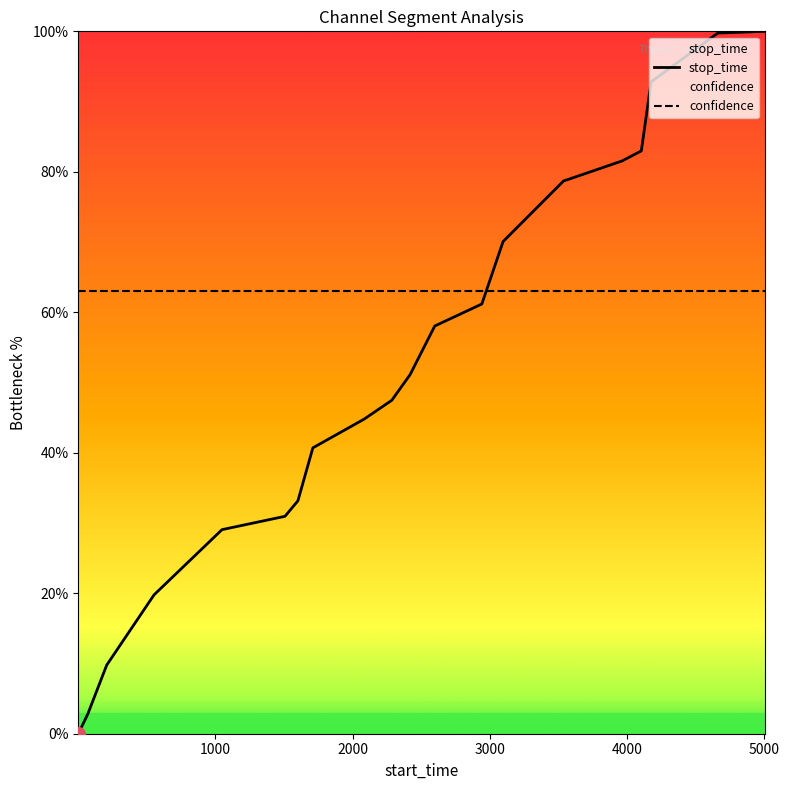

How many intersections are there between stop_time and confidence?

1